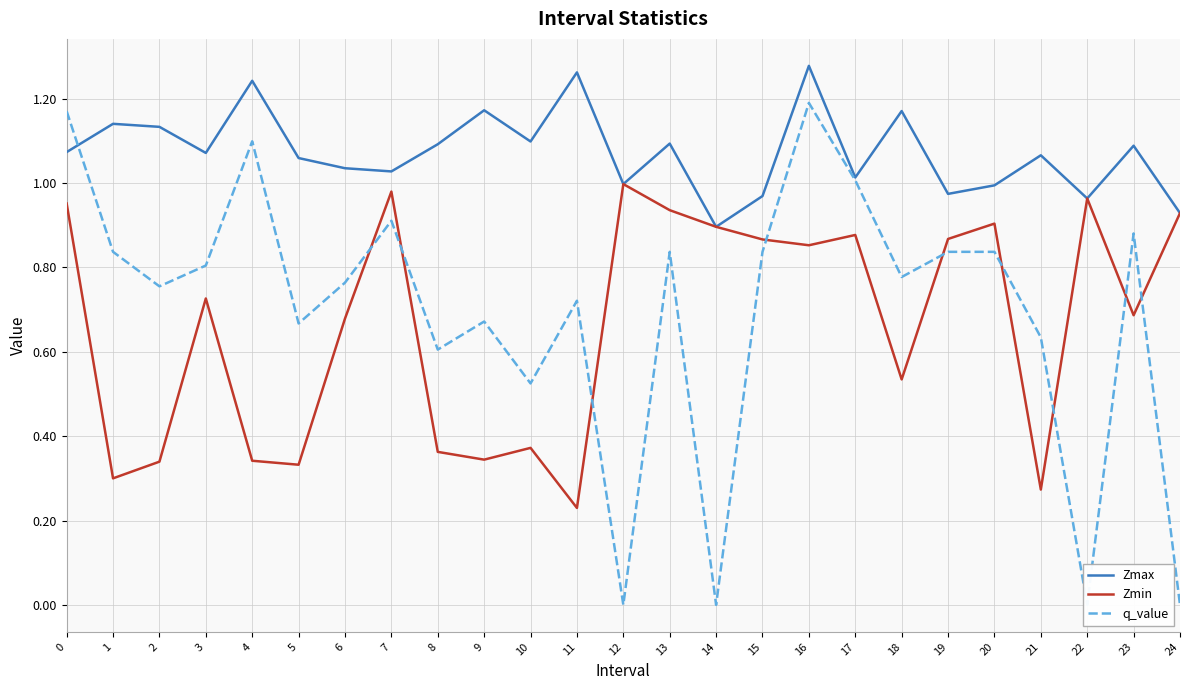

What is the average value of the Zmax series?

1.1